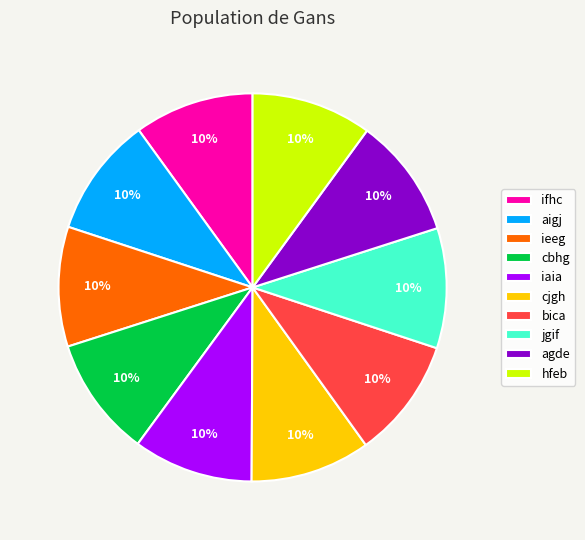

What percentage is the jgif slice, to the nearest percent?

10%